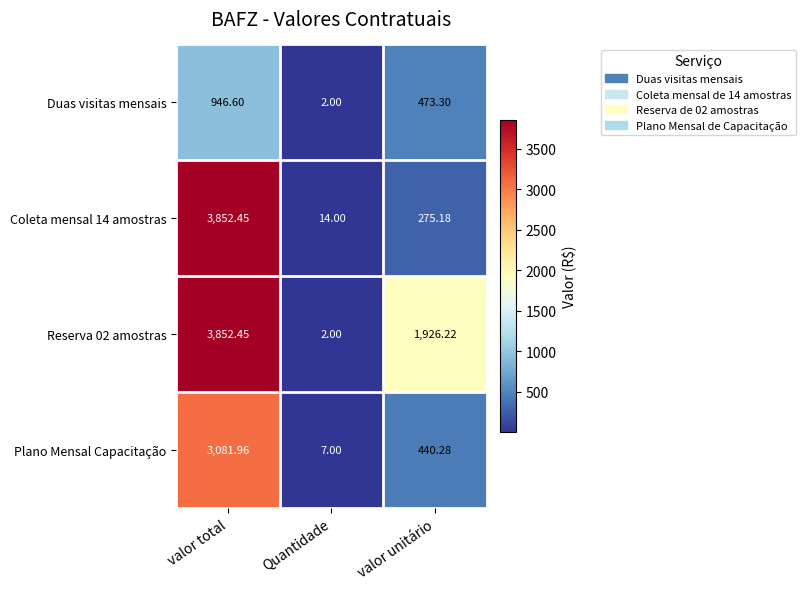

At which category is the sum across all series the highest?

valor total